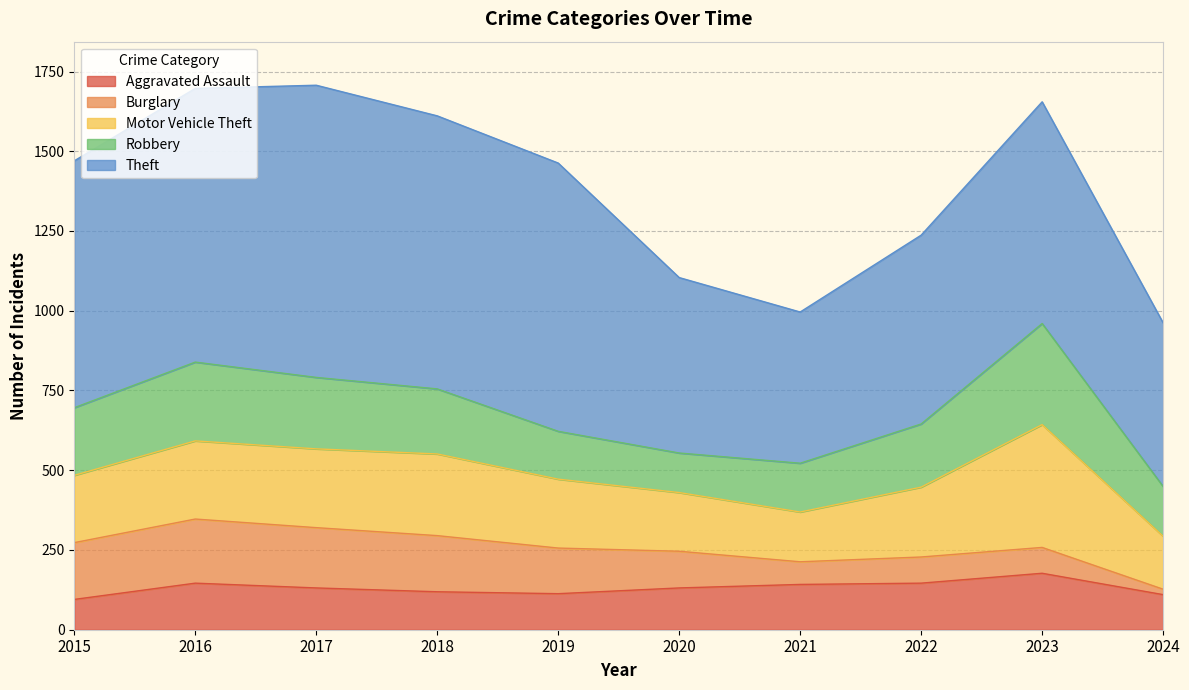

What is the difference between the maximum and minimum values in the Motor Vehicle Theft series?

229